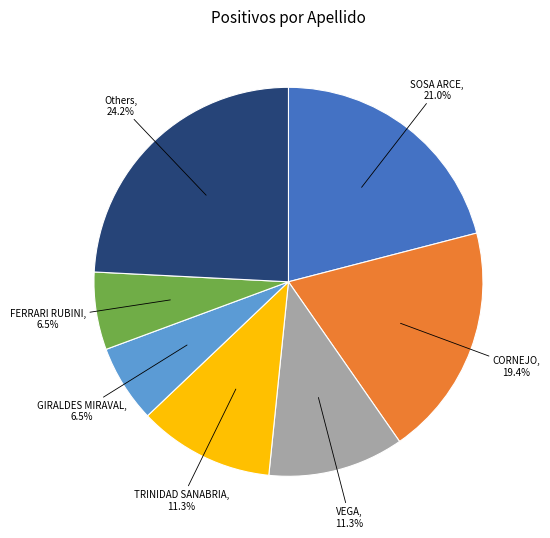

Is there a majority slice in this chart?

No